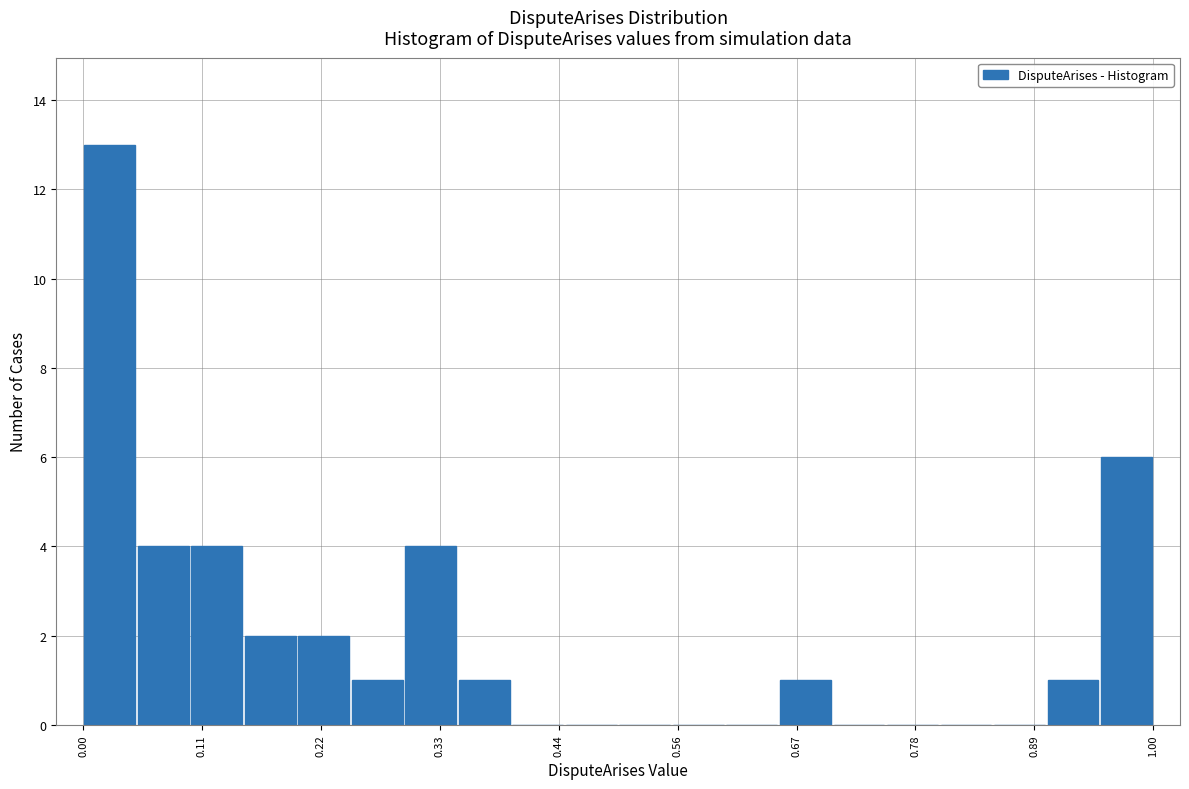

Read against the x-axis, roughly where is the centre of the tallest bar?

0.02